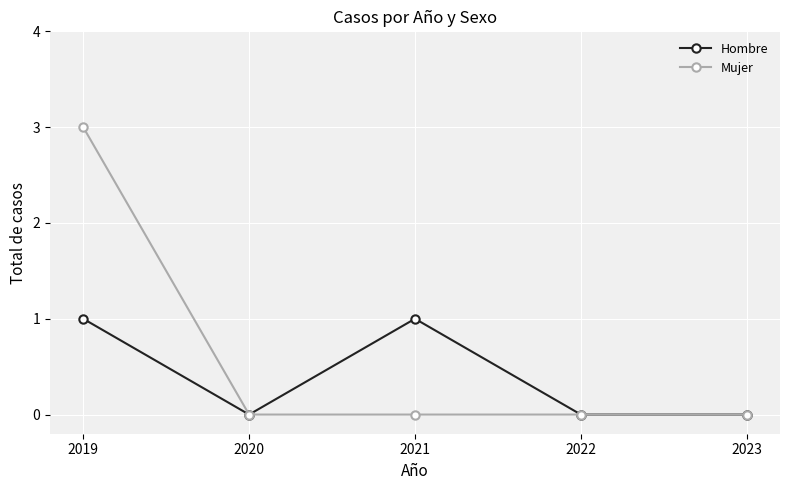

The Hombre series shows 0 at 2020. True or false?

True